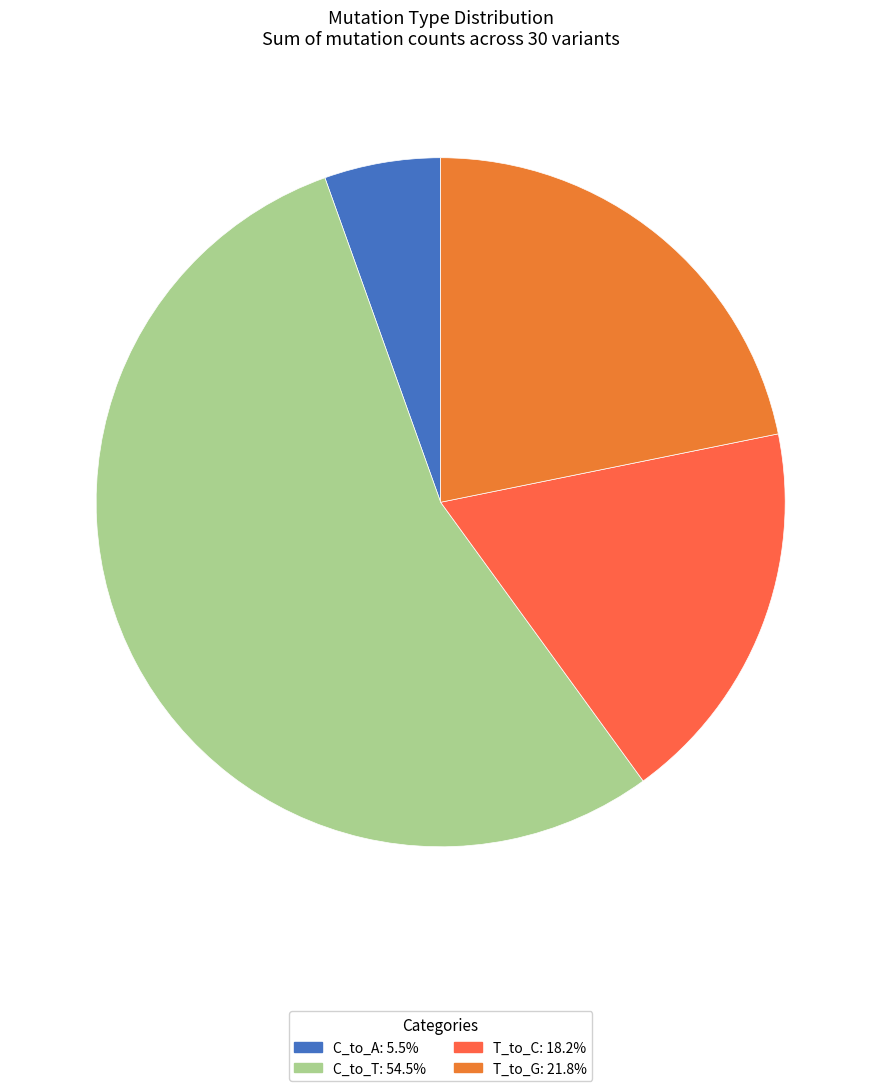

Does any single category account for the majority?

Yes